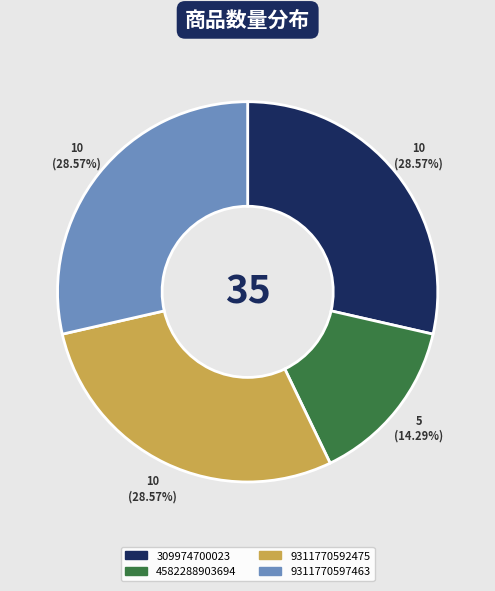

What portion of the pie excludes 9311770592475?

71.4%